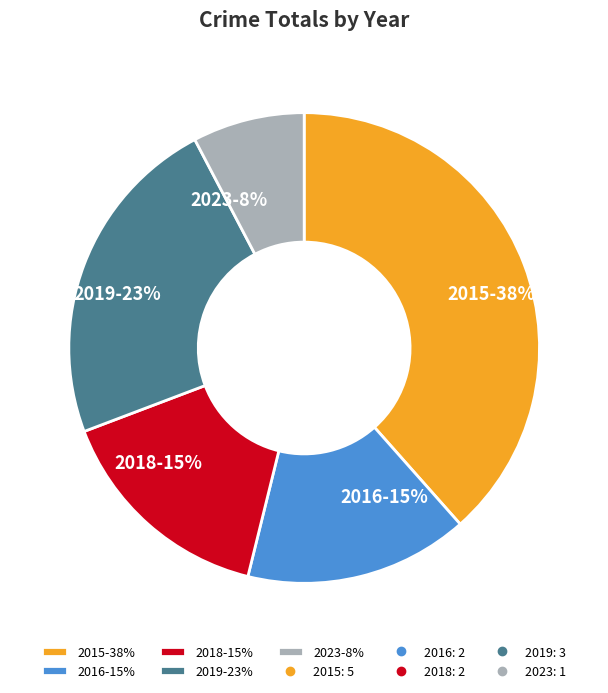

How many slices are in this pie chart?

5